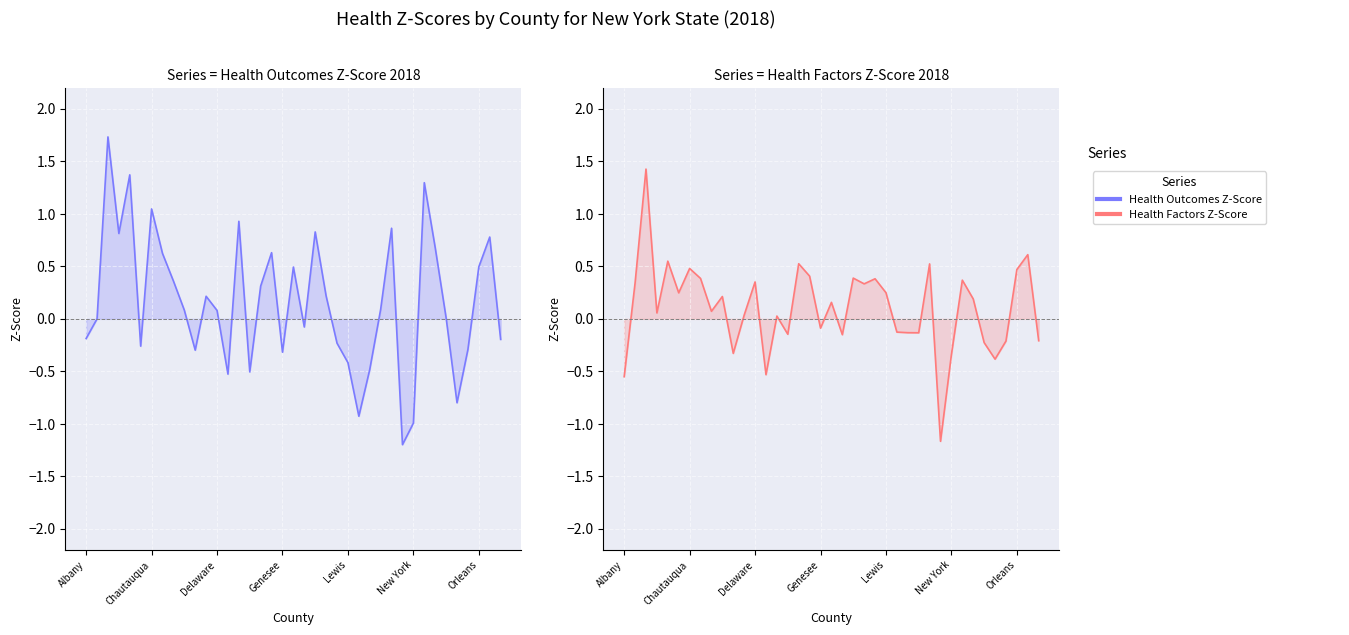

Reading left to right, list all the values displayed in this chart.

Health Outcomes Z-Score: -0.2	0.0	1.7	0.8	1.4	-0.3	1.0	0.6	0.4	0.1	-0.3	0.2	0.1	-0.5	0.9	-0.5	0.3	0.6	-0.3	0.5	-0.1	0.8	0.2	-0.2	-0.4	-0.9	-0.5	0.1	0.9	-1.2	-1.0	1.3	0.7	0.0	-0.8	-0.3	0.5	0.8	-0.2
Health Factors Z-Score: -0.6	0.3	1.4	0.1	0.5	0.2	0.5	0.4	0.1	0.2	-0.3	0.0	0.4	-0.5	0.0	-0.1	0.5	0.4	-0.1	0.2	-0.2	0.4	0.3	0.4	0.2	-0.1	-0.1	-0.1	0.5	-1.2	-0.3	0.4	0.2	-0.2	-0.4	-0.2	0.5	0.6	-0.2